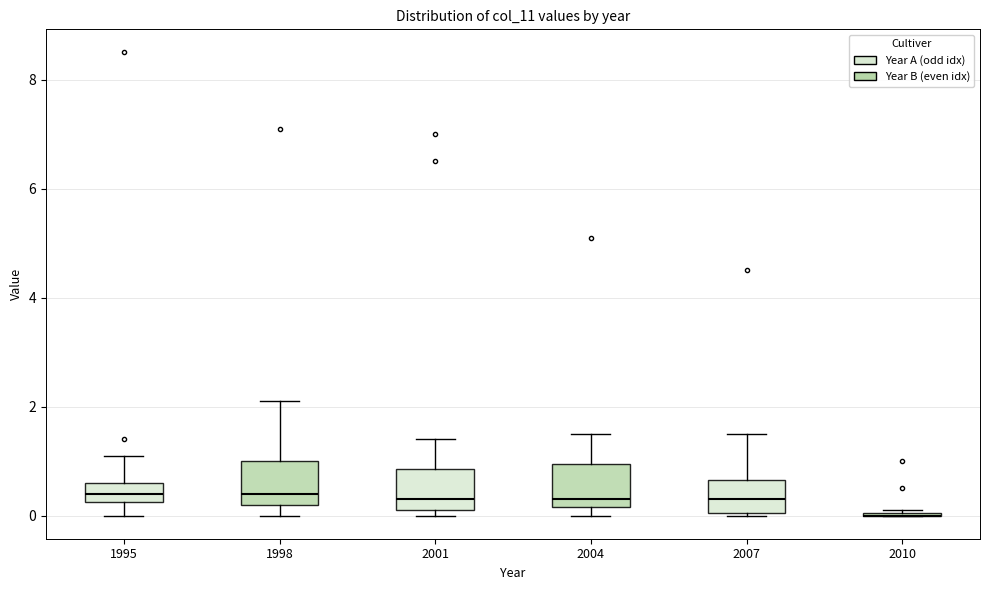

Where does the median line of the box at x = 1998 sit on the y-axis? The values are not printed on the chart, so give them approximately, as read against the axis.

0.4